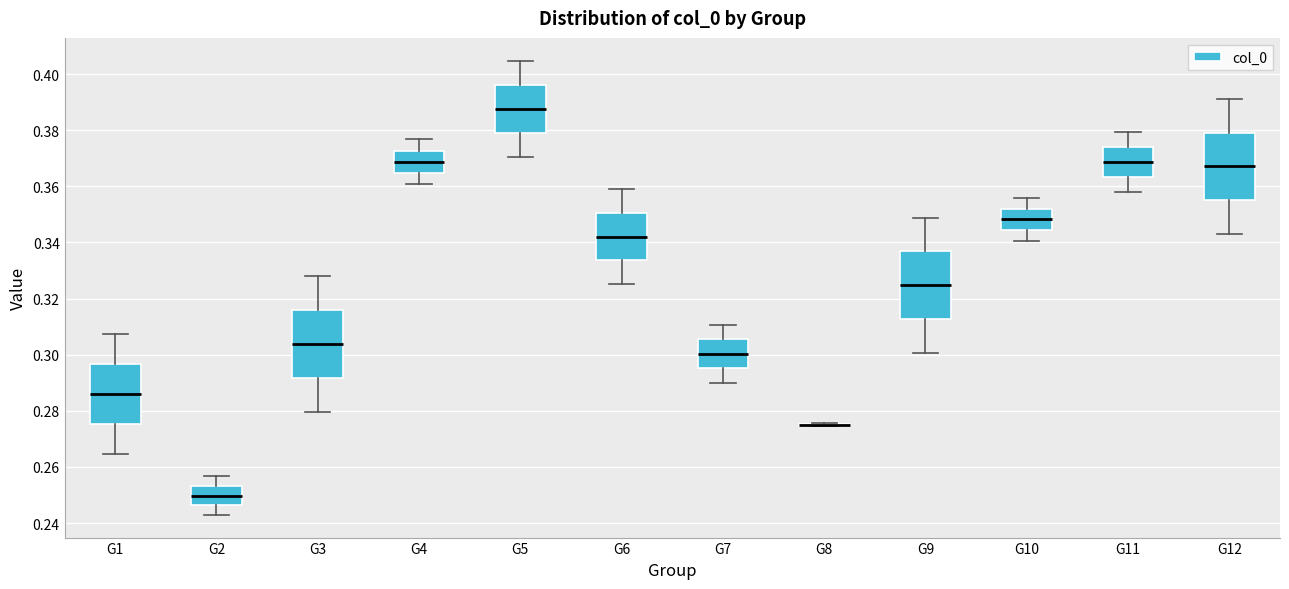

Reading left to right, transcribe this box plot: for each box, give where its median line is, the range the box spans, and where its two whiskers end, as read against the y-axis. The values are not printed on the chart, so give them approximately, as read against the axis.

G1: median 0.286, box 0.276 to 0.296, whiskers 0.264 to 0.308
G2: median 0.250, box 0.246 to 0.254, whiskers 0.242 to 0.256
G3: median 0.304, box 0.292 to 0.316, whiskers 0.280 to 0.328
G4: median 0.368, box 0.364 to 0.372, whiskers 0.360 to 0.376
G5: median 0.388, box 0.378 to 0.396, whiskers 0.370 to 0.404
G6: median 0.342, box 0.334 to 0.350, whiskers 0.326 to 0.358
G7: median 0.300, box 0.296 to 0.306, whiskers 0.290 to 0.310
G8: box collapsed to a line at 0.276, whiskers 0.274 to 0.276
G9: median 0.324, box 0.312 to 0.336, whiskers 0.300 to 0.348
G10: median 0.348, box 0.344 to 0.352, whiskers 0.340 to 0.356
G11: median 0.368, box 0.364 to 0.374, whiskers 0.358 to 0.380
G12: median 0.368, box 0.356 to 0.380, whiskers 0.342 to 0.392